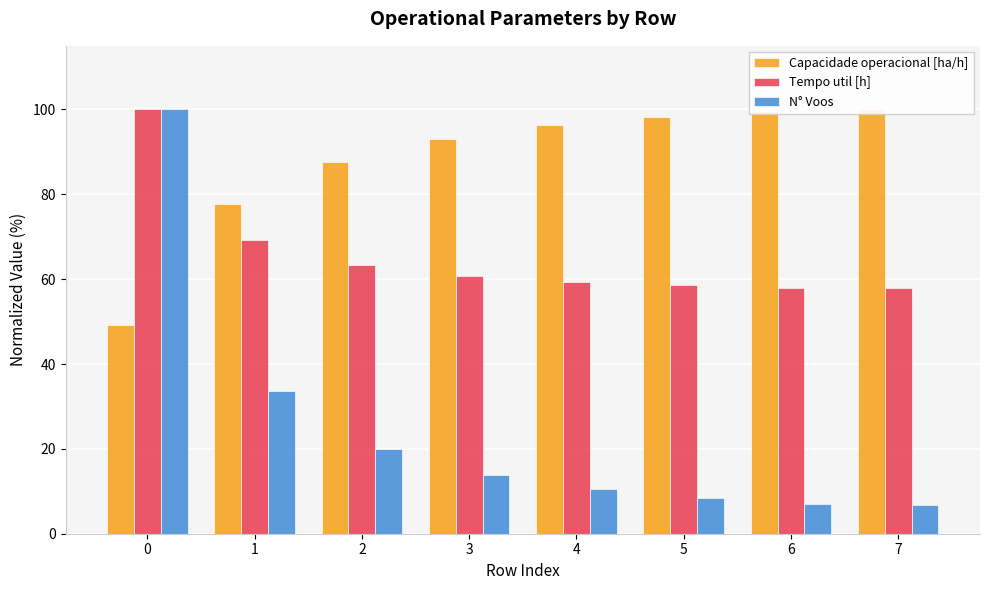

How many bars are there in total?

24